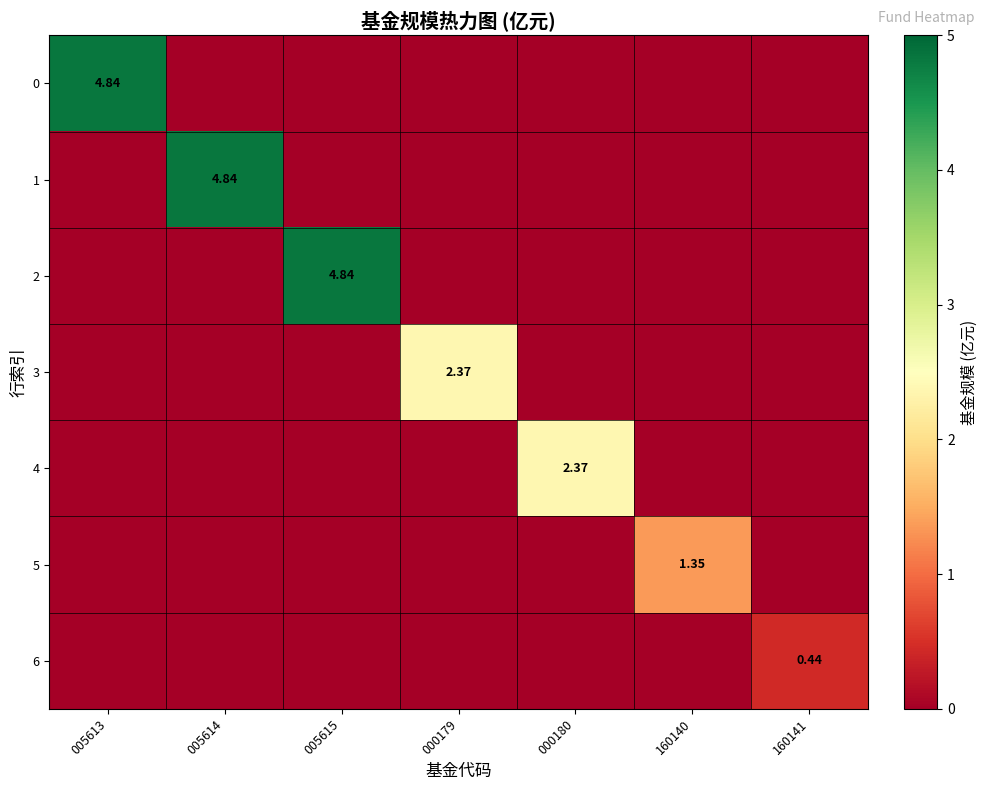

Is the value of 3 at 000179 greater than the value of 6 at 160141?

Yes